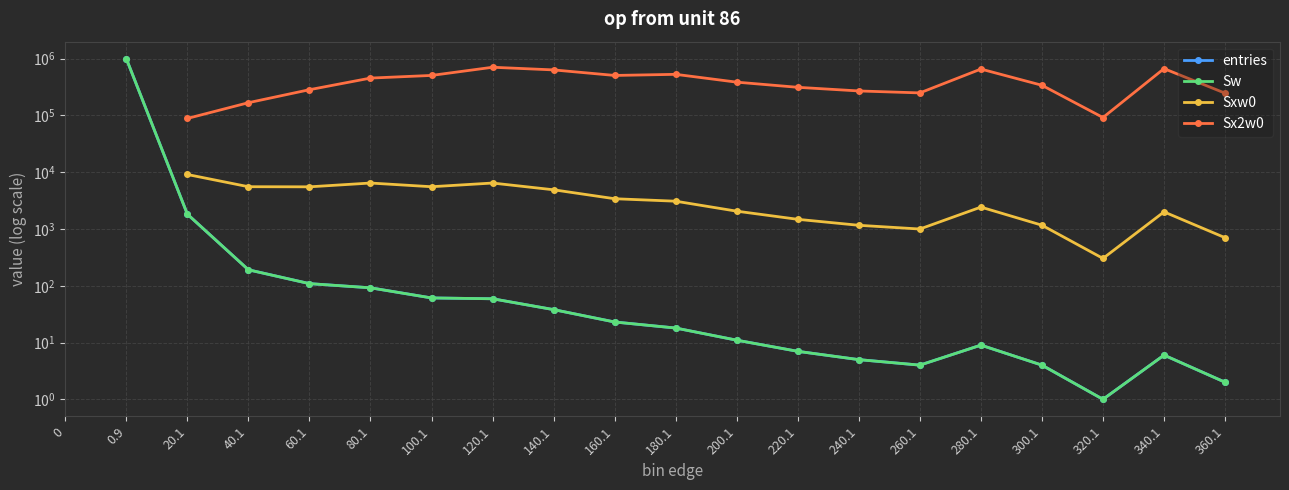

True or false: Sx2w0 and Sxw0 cross at least once.

False